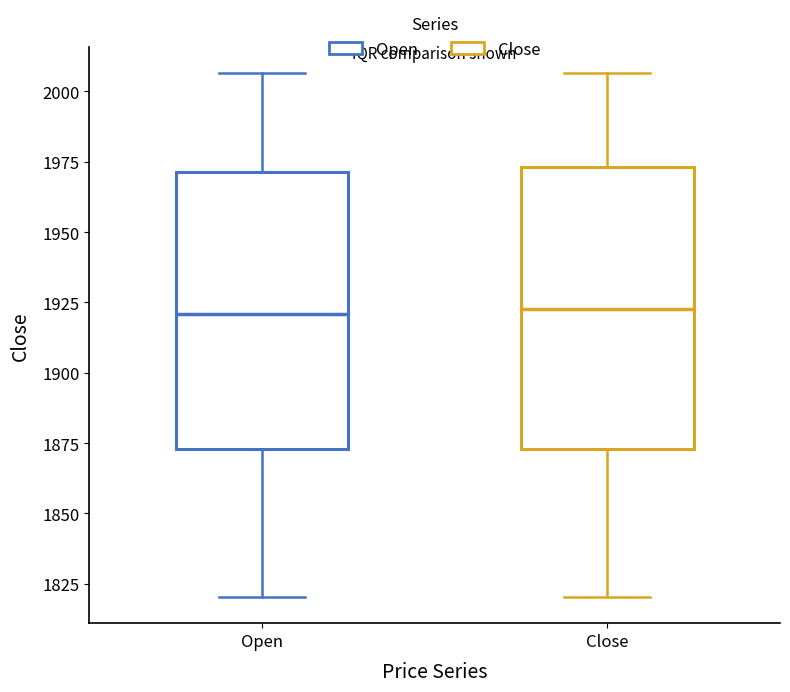

Reading left to right, read every box against the y-axis: the position of its median line, the range the box covers, and the ends of its whiskers. The values are not printed on the chart, so give them approximately, as read against the axis.

Open: median 1920, box 1875 to 1970, whiskers 1820 to 2005
Close: median 1925, box 1875 to 1975, whiskers 1820 to 2005